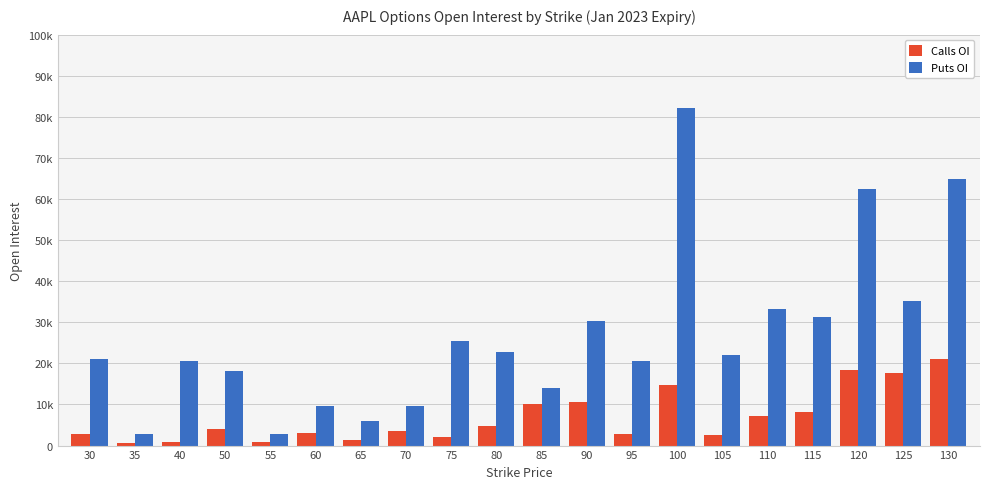

What are all the series names shown in the legend?

Calls OI, Puts OI